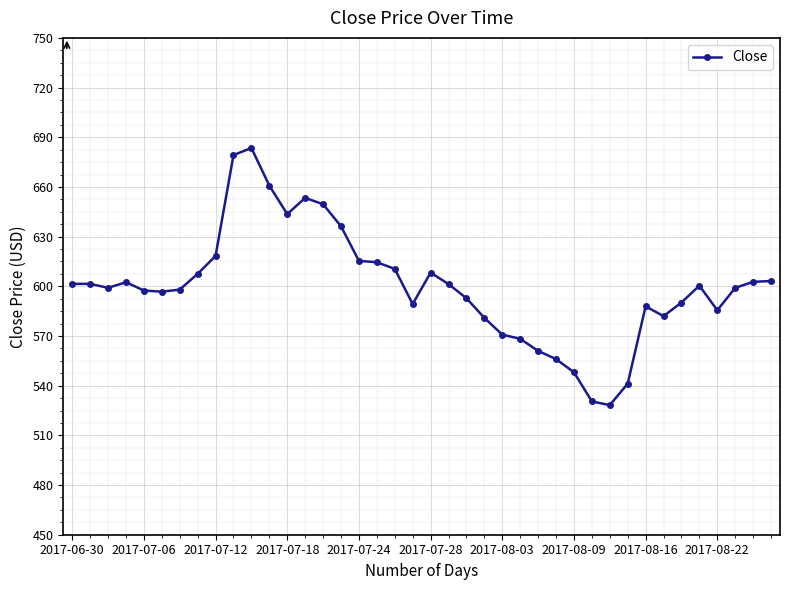

What is the sum of all values?

23997.2